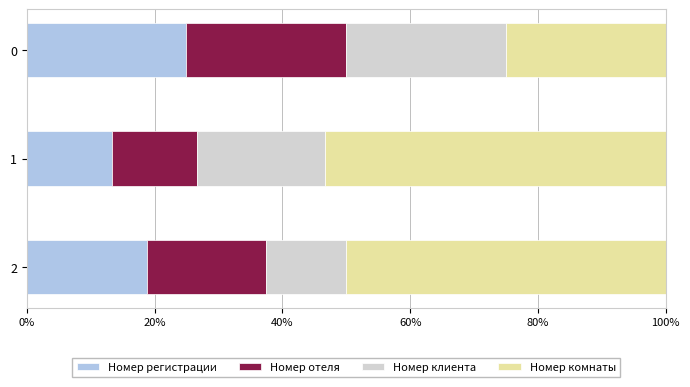

True or false: Номер регистрации has a value of 25.0 at 0.

True